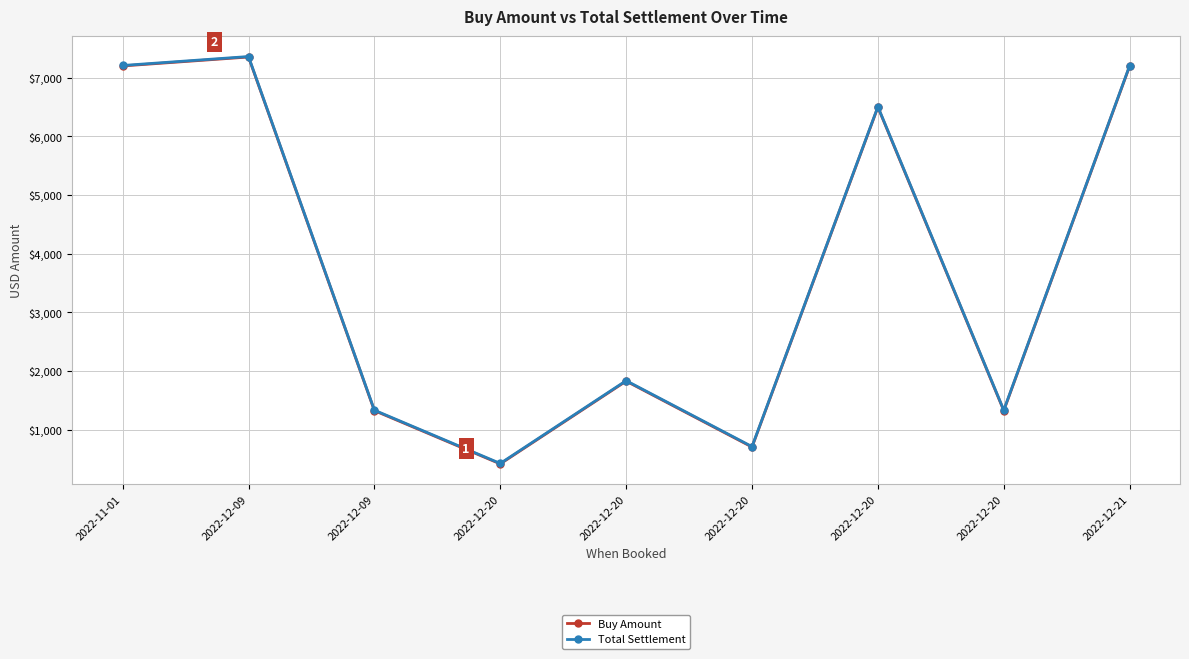

At which category does the chart reach its peak across all series?

2022-12-09